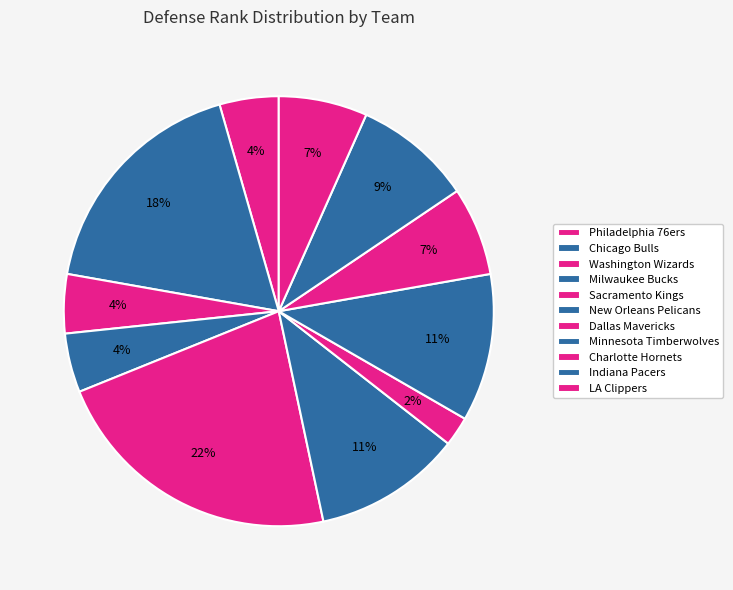

To the nearest percent, what percentage of the pie is LA Clippers?

7%